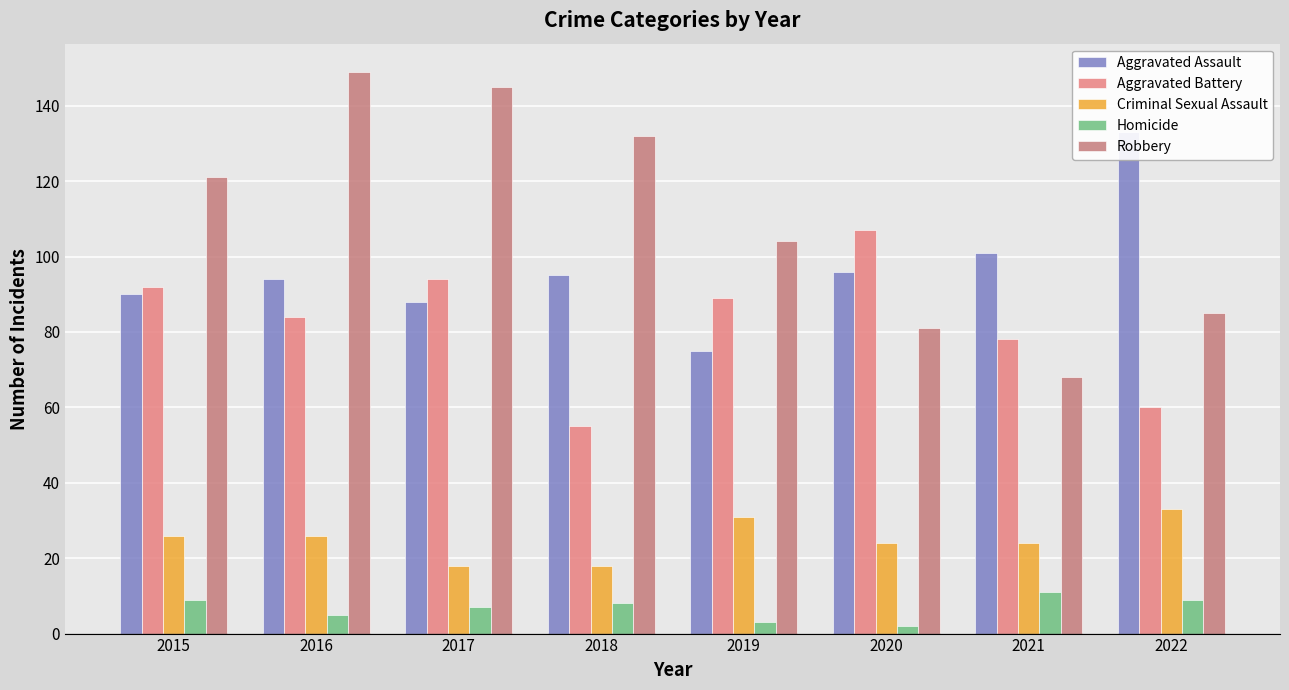

What is the value of the Aggravated Battery bar at the 3rd from the left?

94